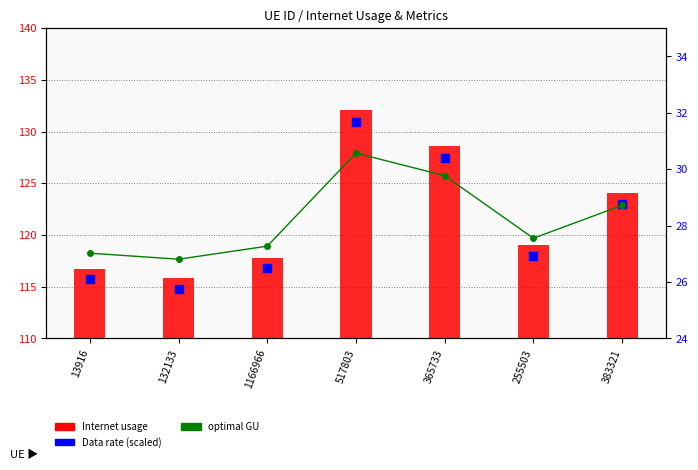

Which series reaches the maximum Y coordinate?

Internet usage